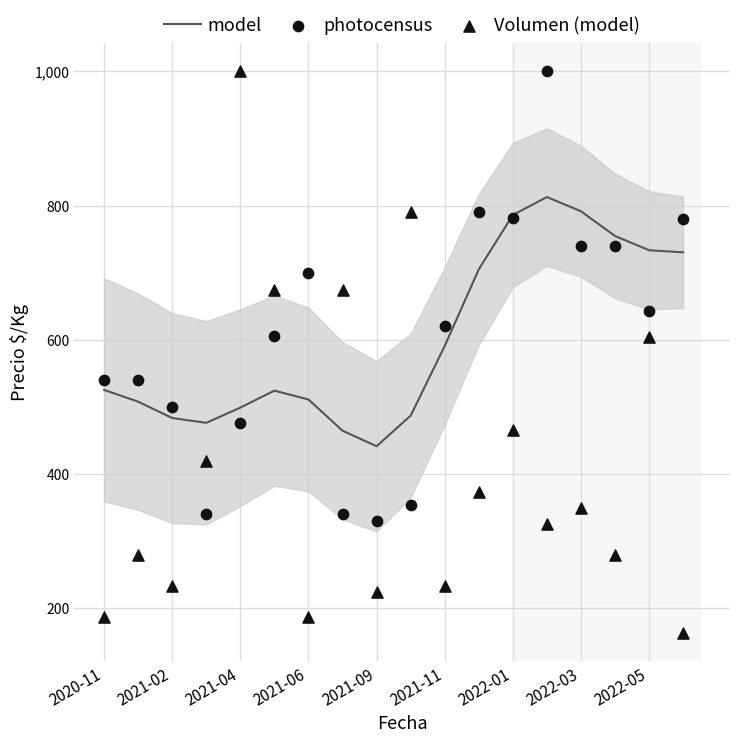

Which series has the largest Y range (max minus min)?

Volumen (model)